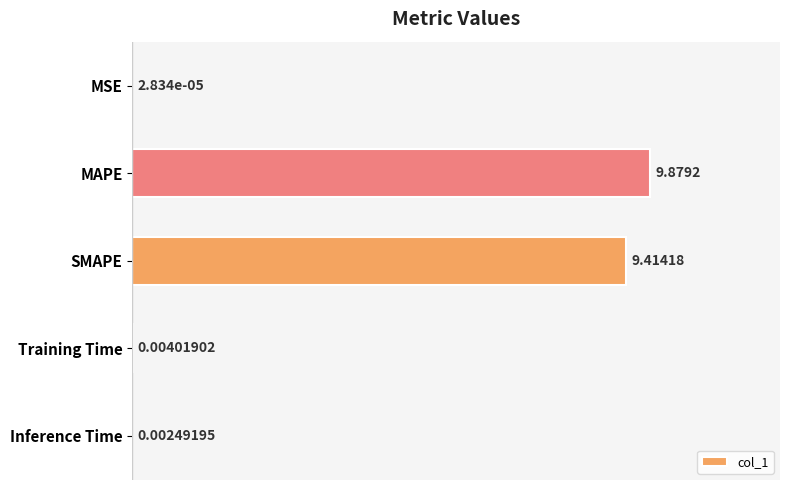

Does the chart contain stacked bars?

No